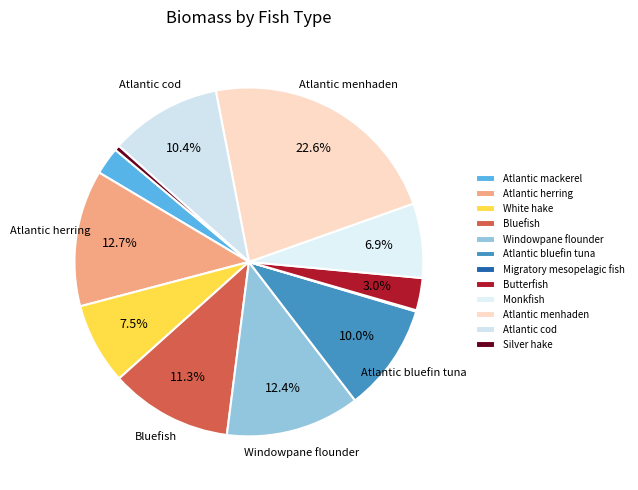

To the nearest percent, what percentage of the pie is Monkfish?

7%